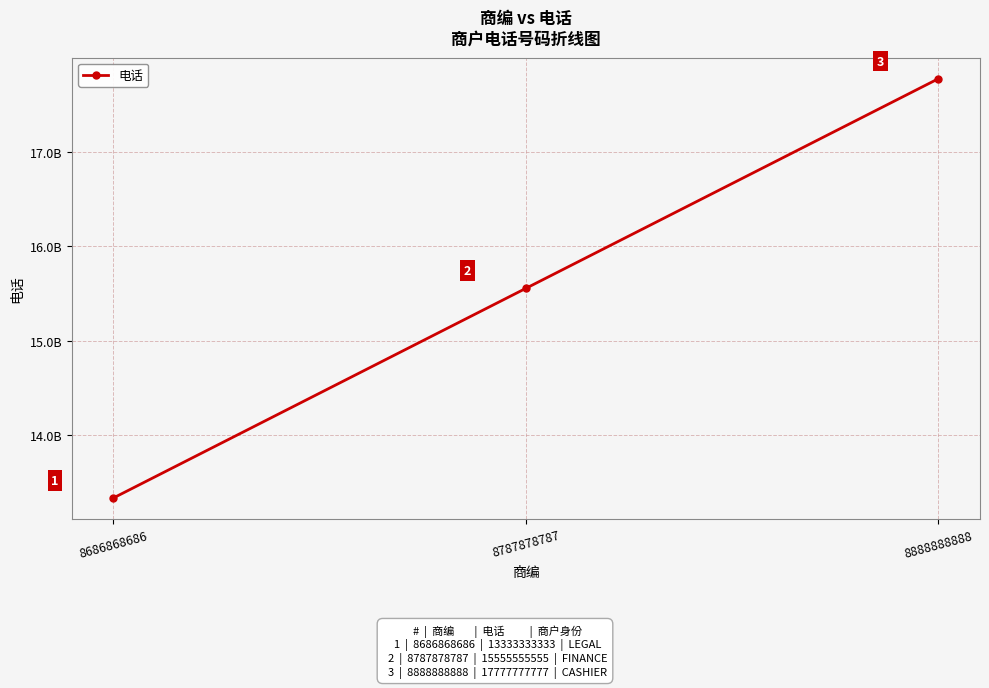

List the labels in order of value, largest first.

8888888888, 8787878787, 8686868686